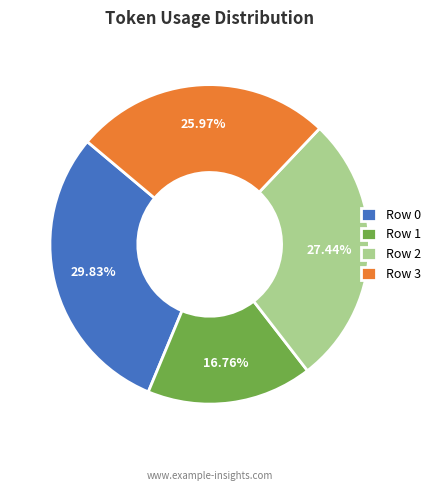

How many segments does this pie chart have?

4